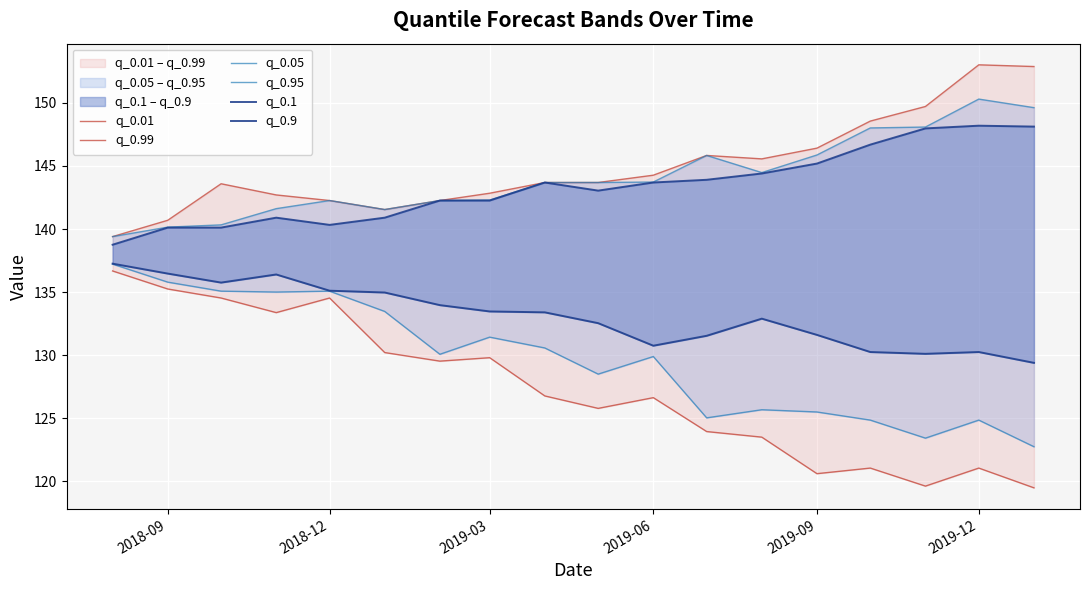

At which category does the chart reach its peak across all series?

2019-12